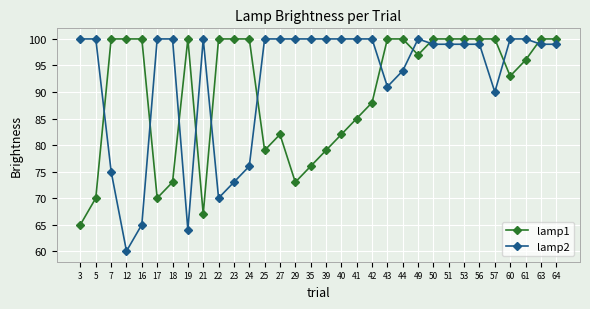

Is the value of lamp1 at 5 greater than the value of lamp2 at 5?

No